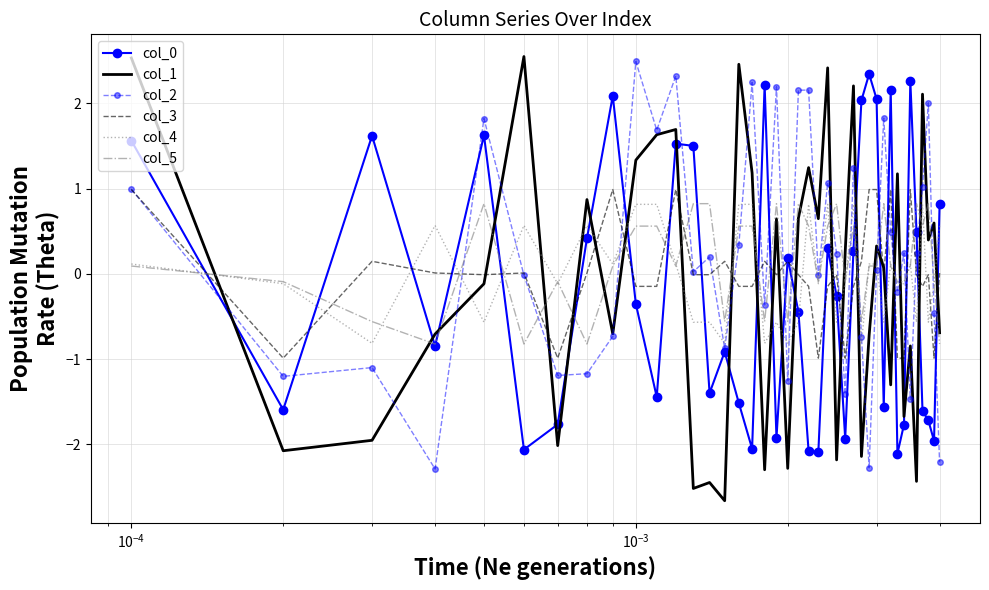

Which series has the largest range (max minus min)?

col_1